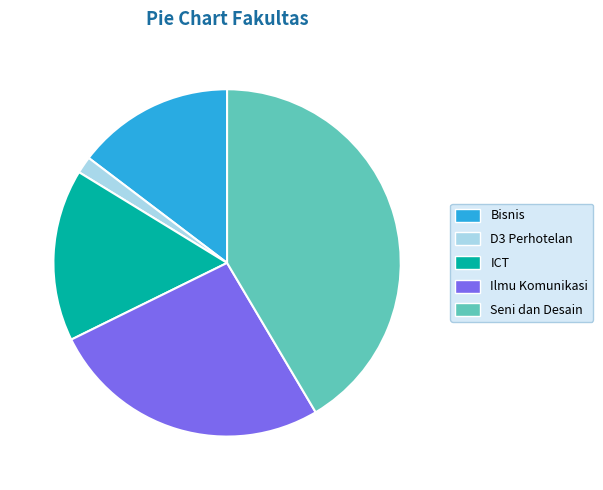

Combined, do Ilmu Komunikasi and Seni dan Desain account for over 50%?

Yes